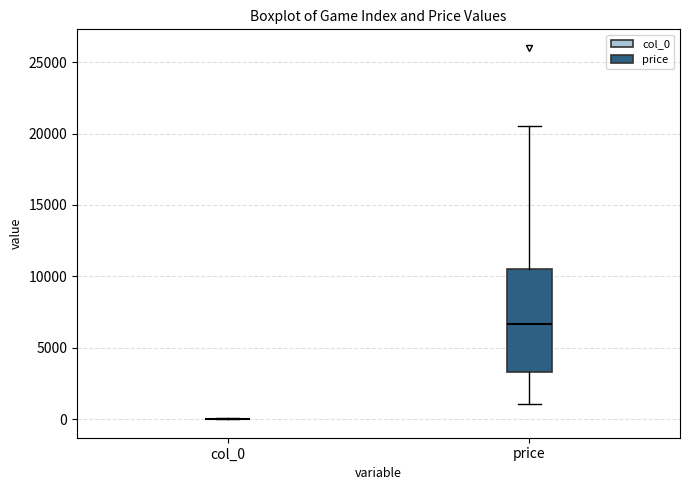

Reading left to right, transcribe this box plot: for each box, give where its median line is, the range the box spans, and where its two whiskers end, as read against the y-axis. The values are not printed on the chart, so give them approximately, as read against the axis.

col_0: box collapsed to a line at 0, whiskers 0 to 0
price: median 6500, box 3500 to 10500, whiskers 1000 to 20500